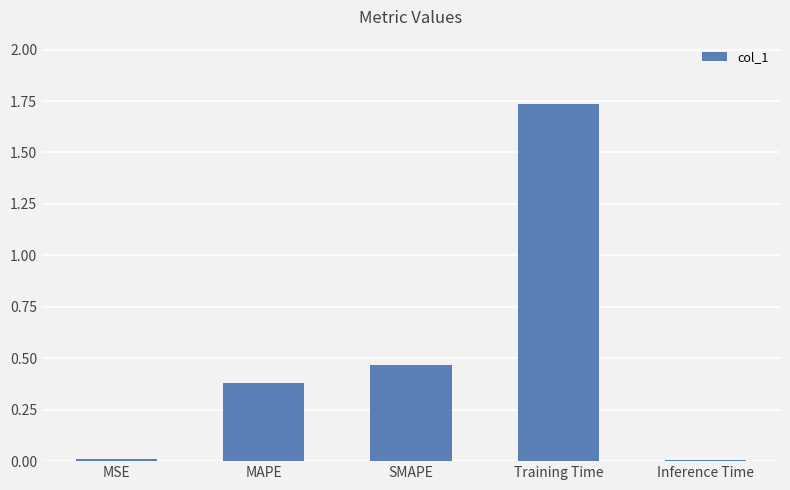

Which has a higher value, Inference Time or SMAPE?

SMAPE